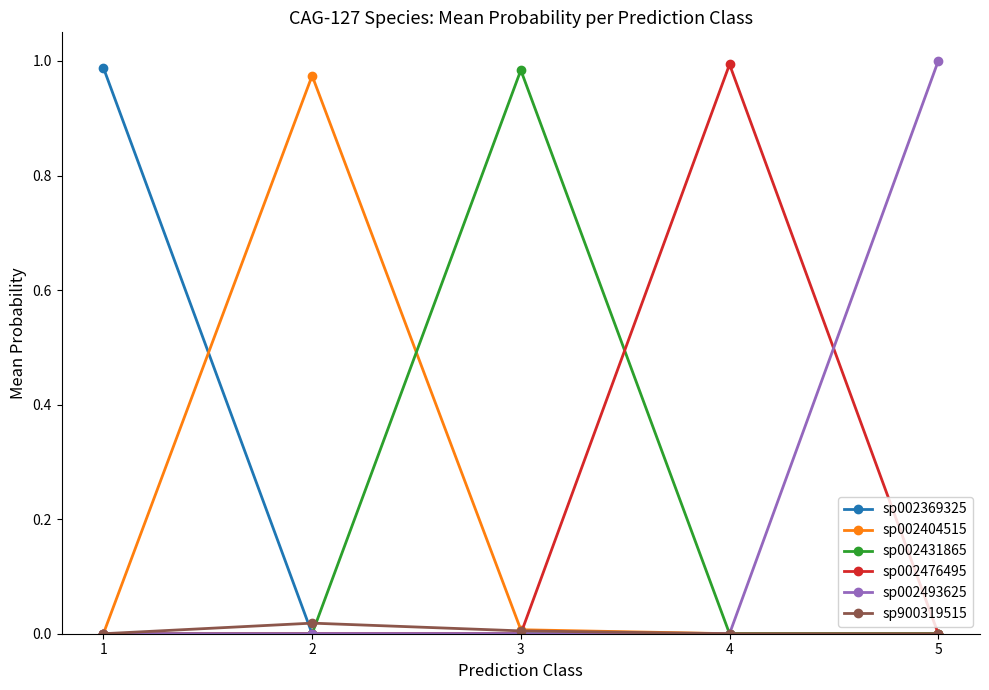

The value of sp900319515 at 2 is 0.0. True or false?

True